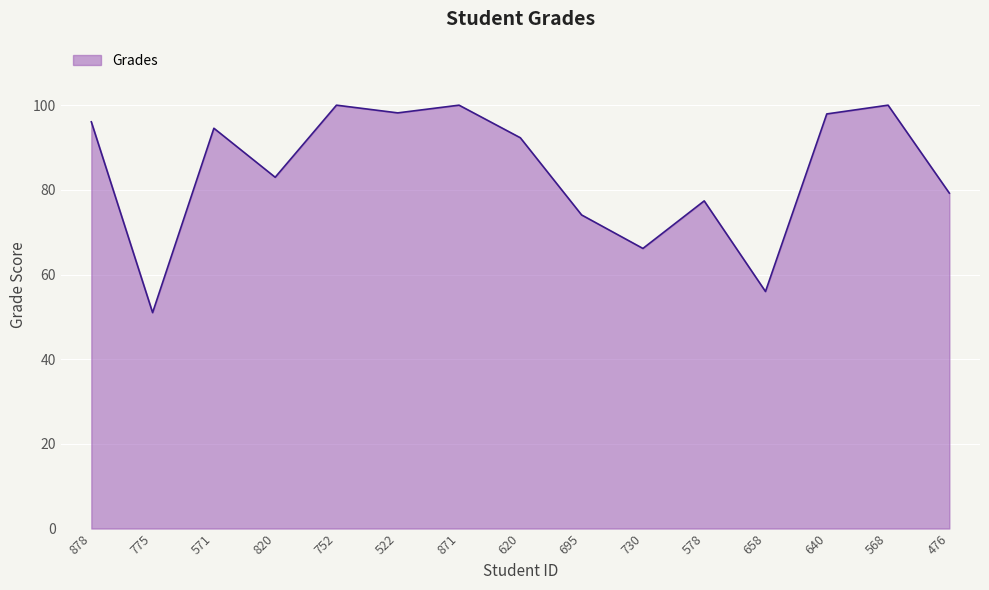

What is the minimum value shown in the chart?

51.0